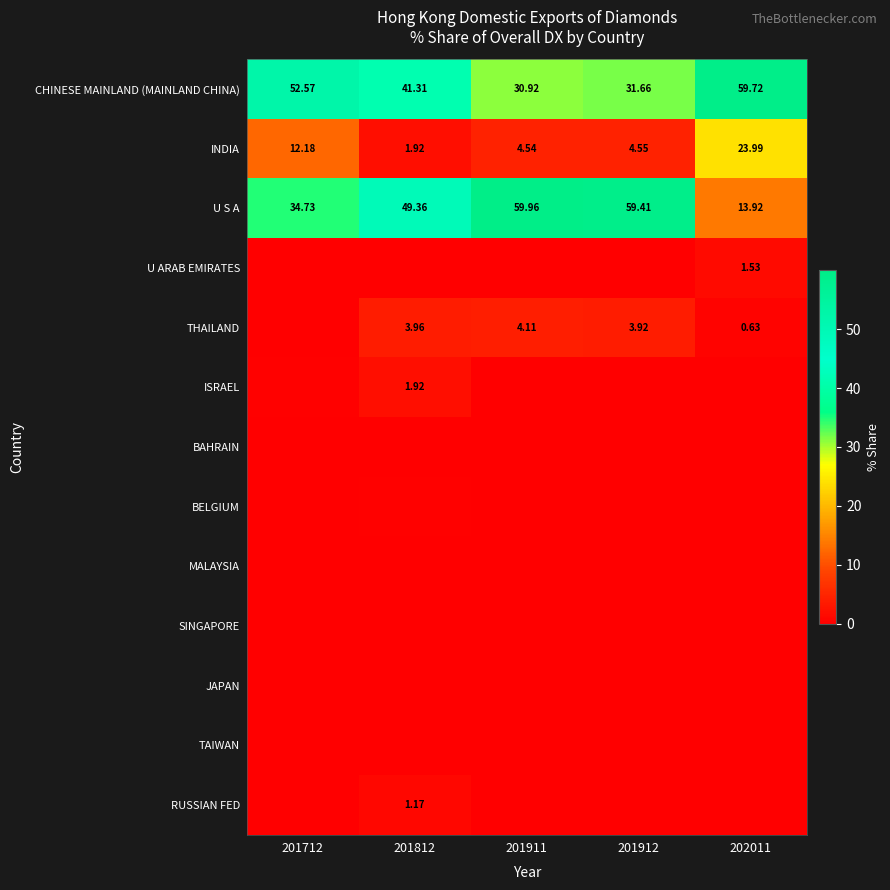

Is the value of CHINESE MAINLAND (MAINLAND CHINA) at 201812 greater than the value of ISRAEL at 201812?

Yes